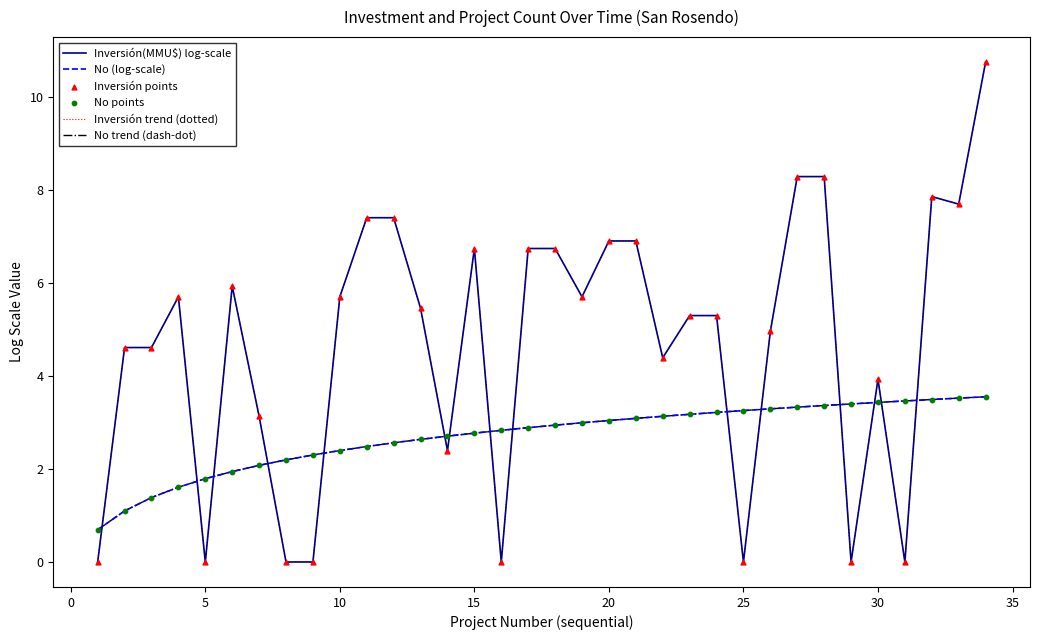

What are all the series names shown in the legend?

Inversión(MMU$) log-scale, No (log-scale), Inversión trend (dotted), No trend (dash-dot), Inversión points, No points